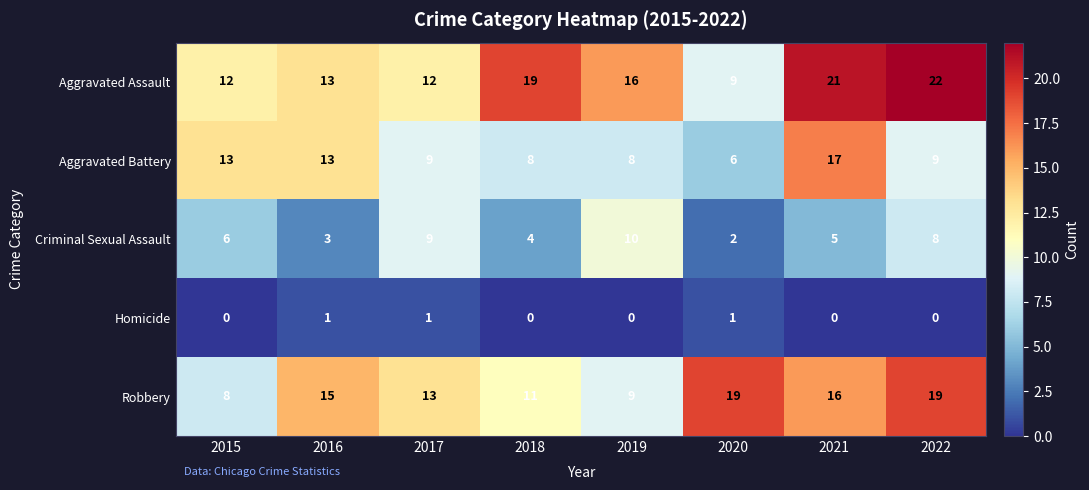

Count the number of categories in the chart.

8